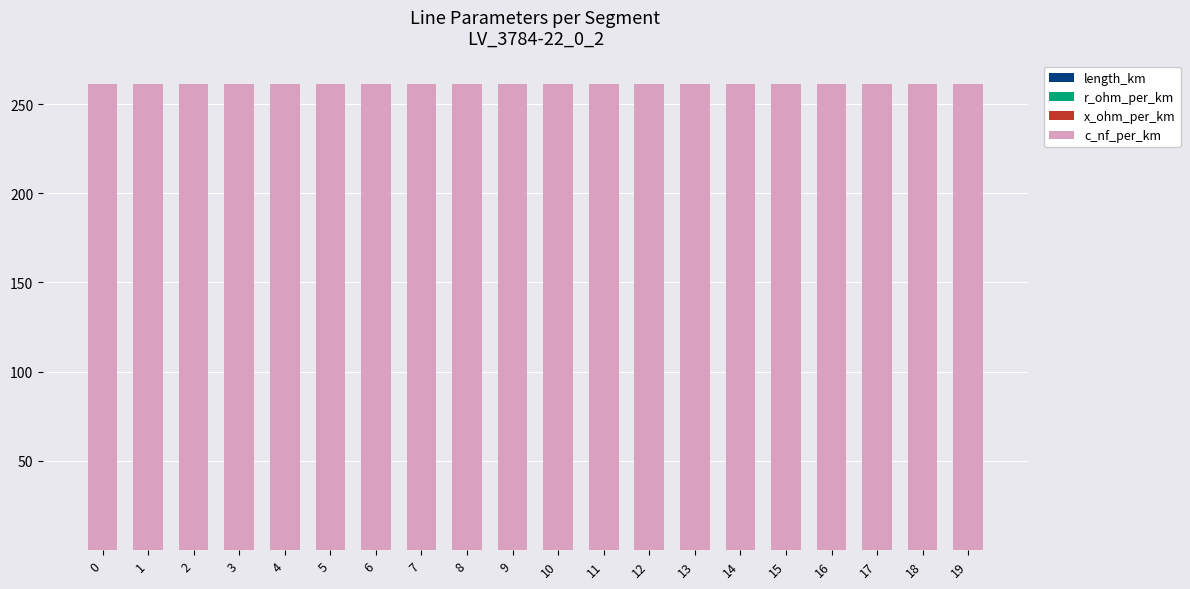

Between 4 and 7, which series saw the biggest shift?

length_km